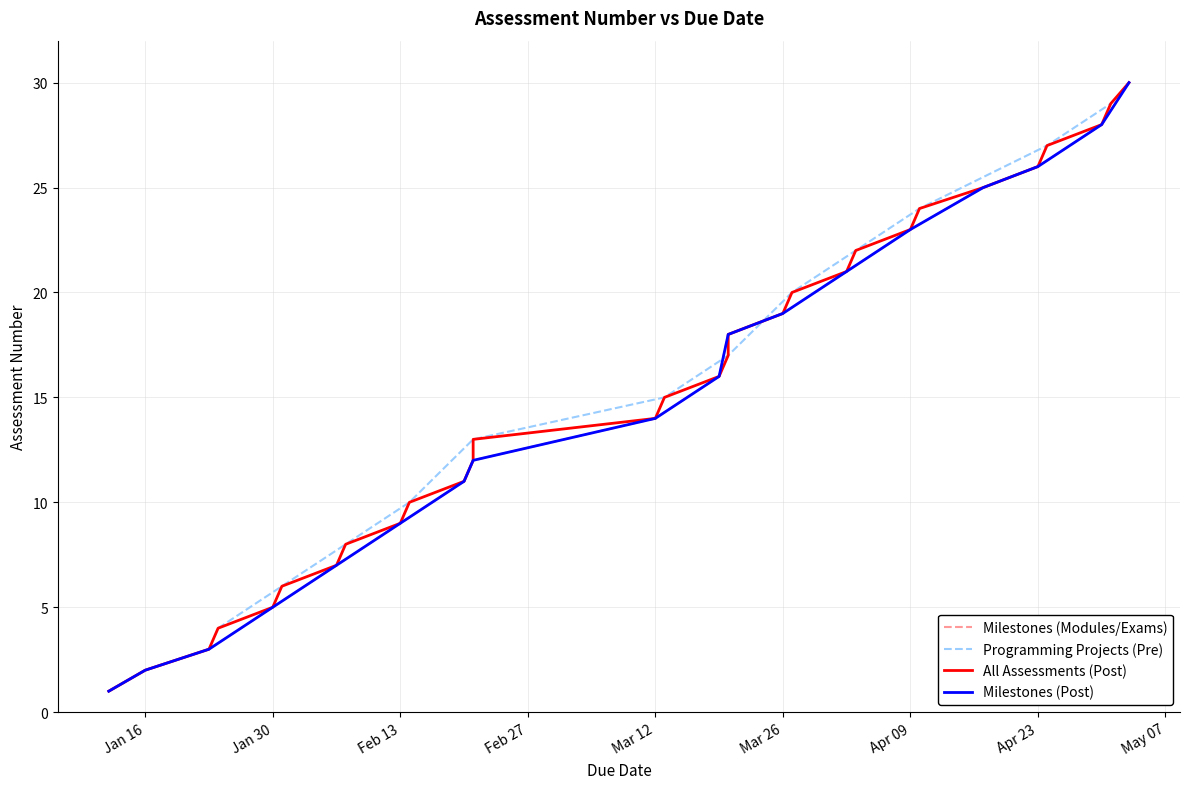

Which has a higher value, 2024-03-26 or 2024-02-06?

2024-03-26